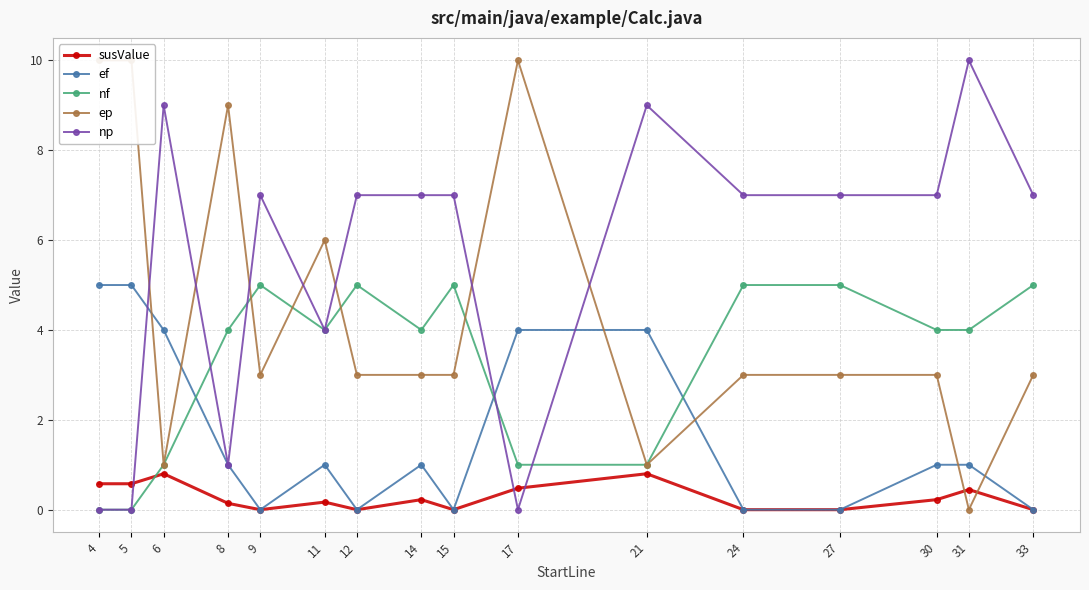

Which series ends up on top after the final intersection of nf and np?

np